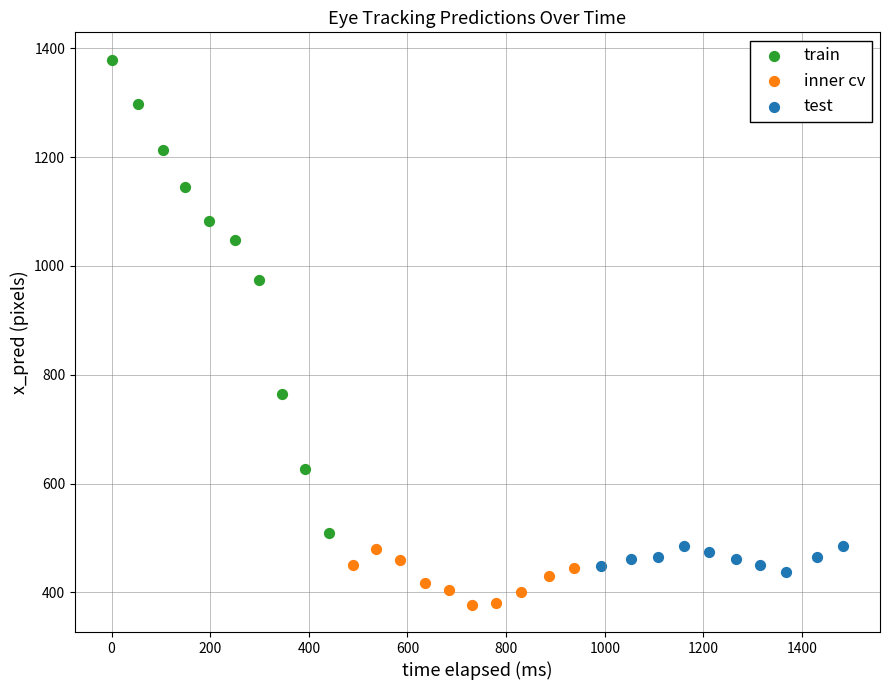

Which series has the largest Y range (max minus min)?

train